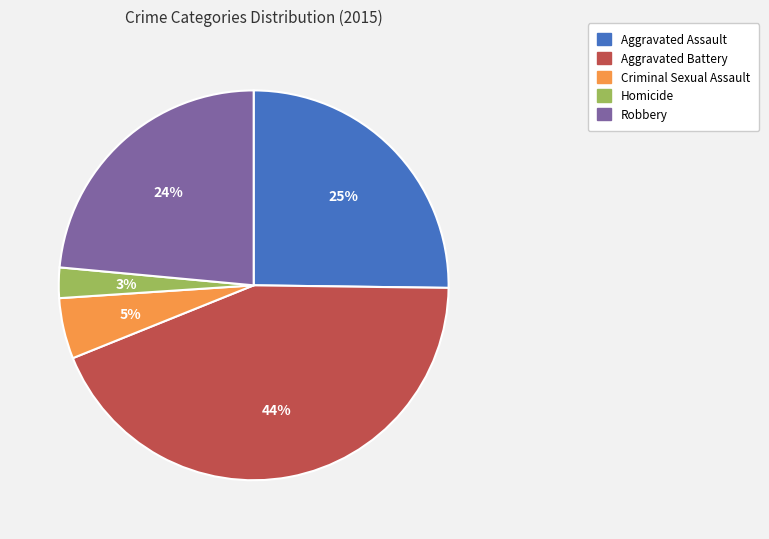

What is the ratio of the value at Robbery to the value at Aggravated Battery?

0.5